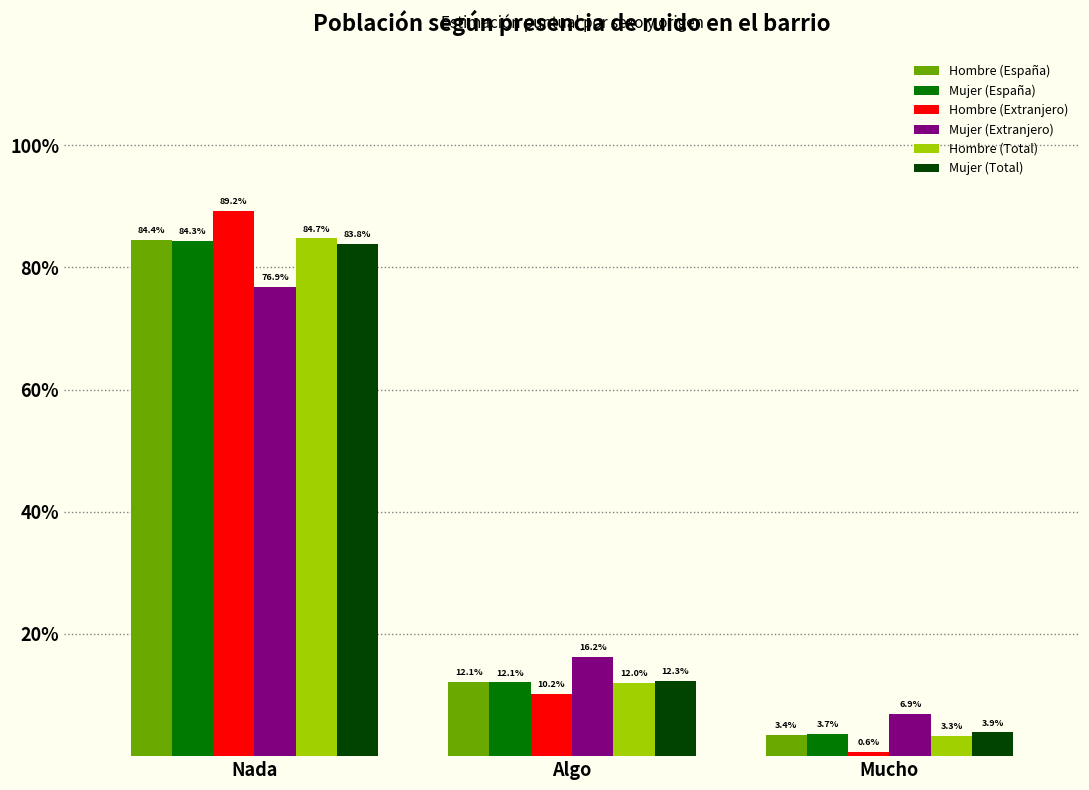

What are all the series names shown in the legend?

Hombre (España), Mujer (España), Hombre (Extranjero), Mujer (Extranjero), Hombre (Total), Mujer (Total)